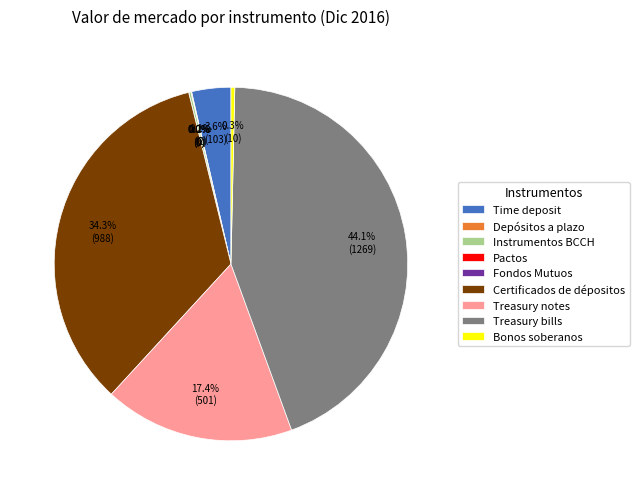

Does Instrumentos BCCH account for over 50% of the chart?

No